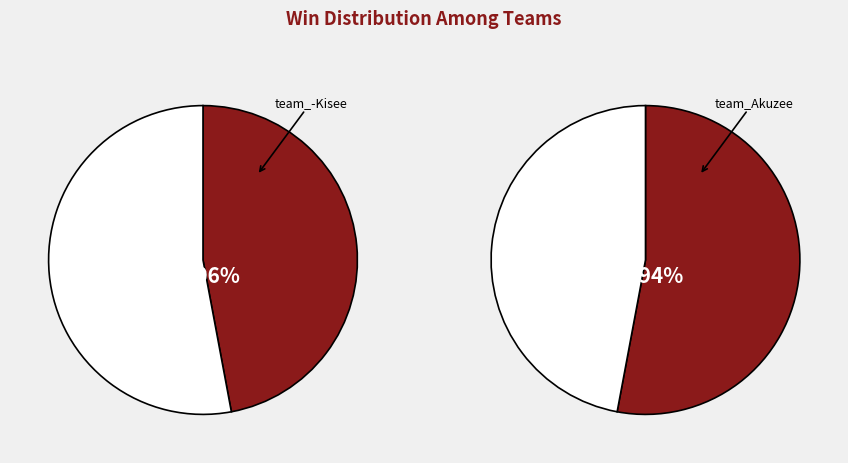

Count the number of slices in the pie.

2